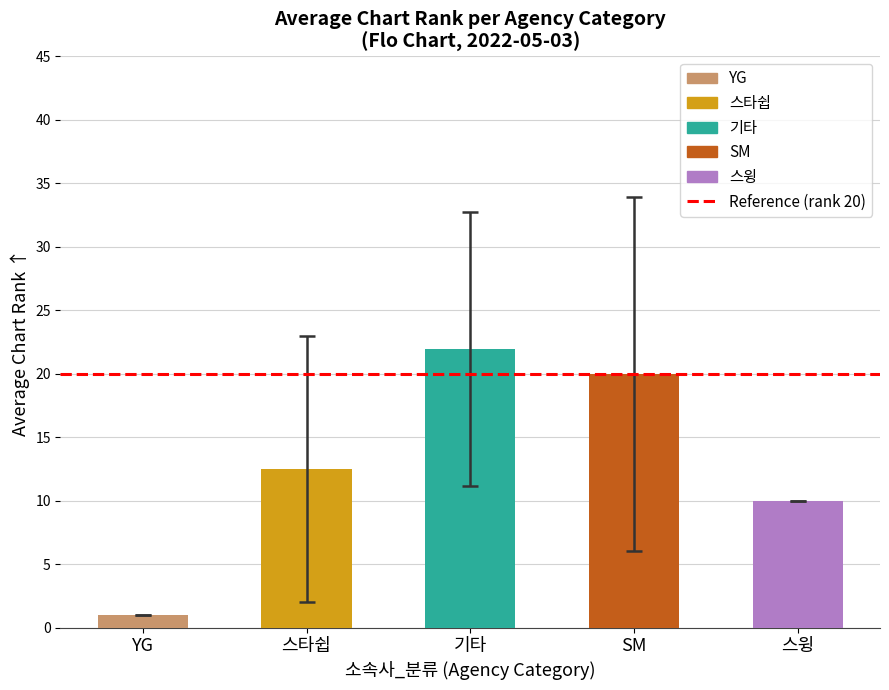

True or false: the data shows 8.0 at SM.

False